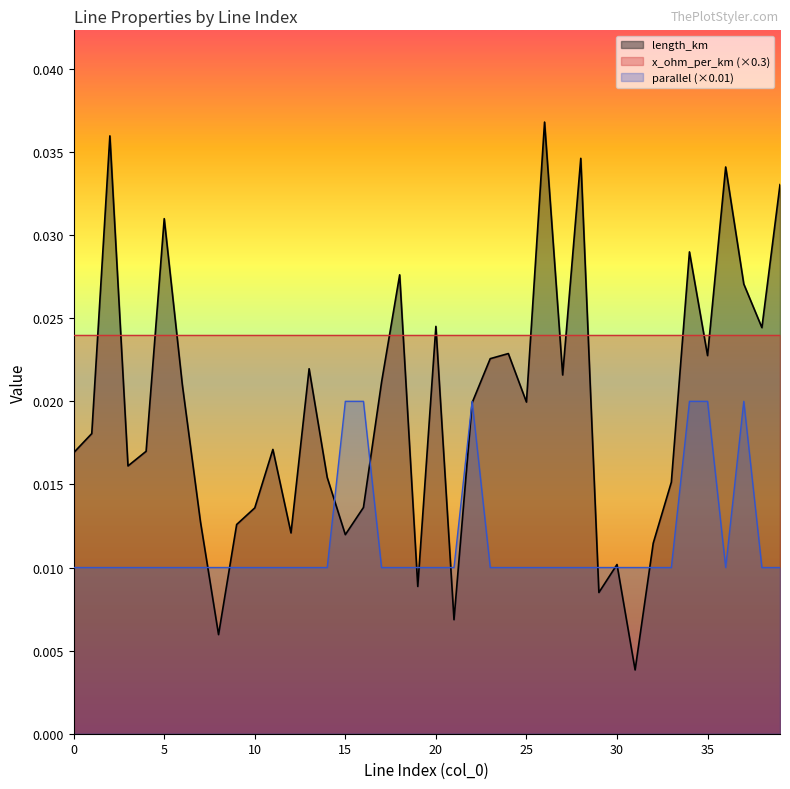

Rank the series by their maximum value, from lowest to highest.

parallel (×0.01), x_ohm_per_km (×0.3), length_km